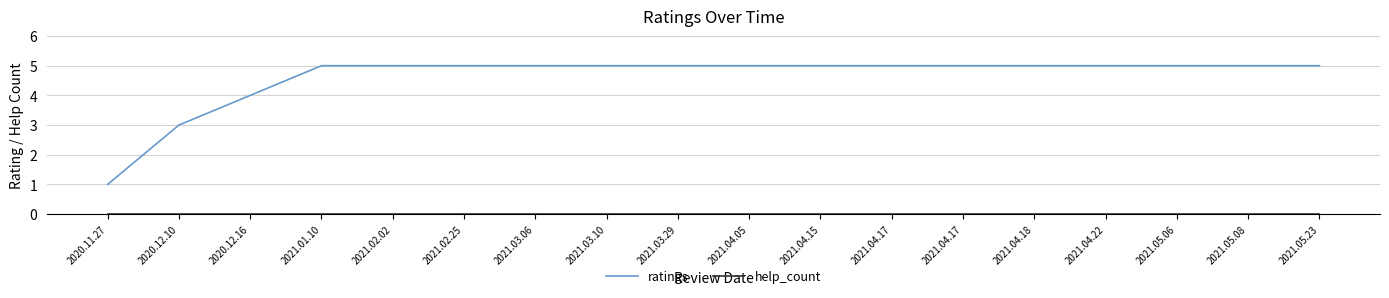

Which series has the largest total across all categories?

ratings